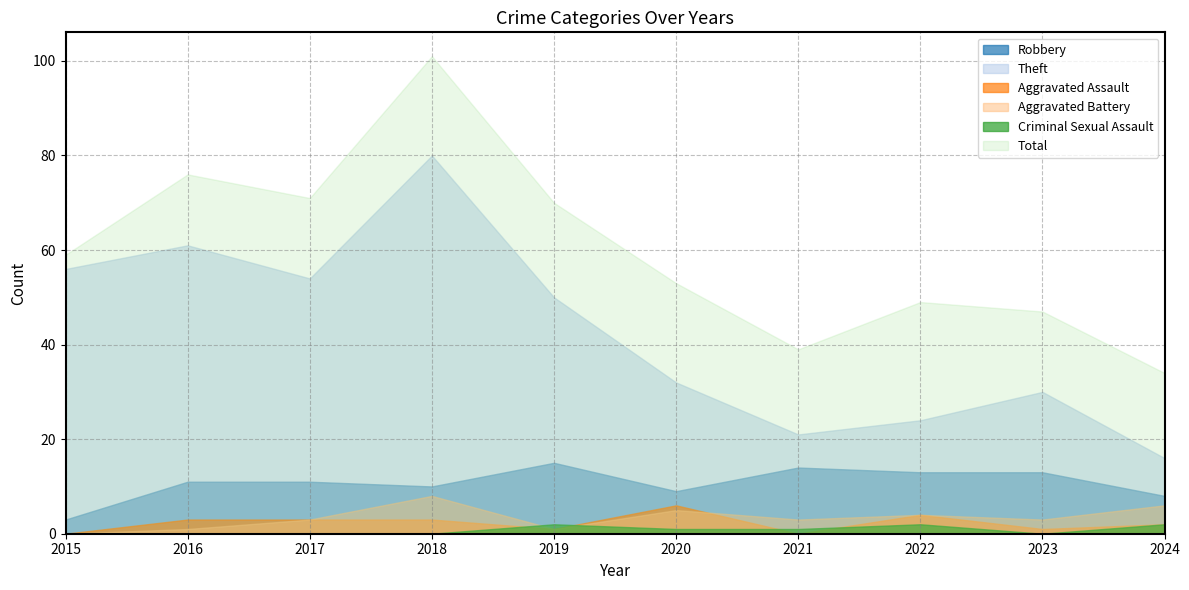

What is the total value across all series at 2024?

68